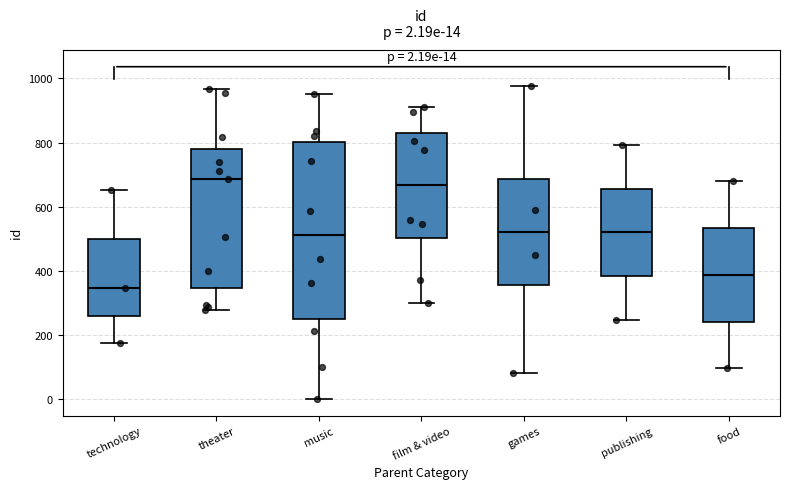

Which box is the tallest, from its lower edge to its upper edge?

music